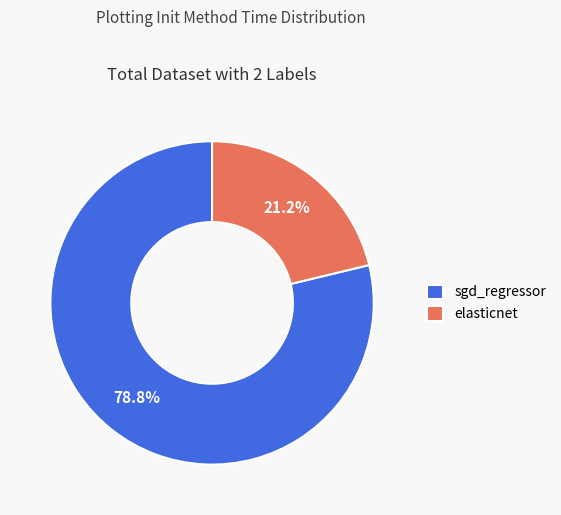

Is sgd_regressor the majority of the pie?

Yes